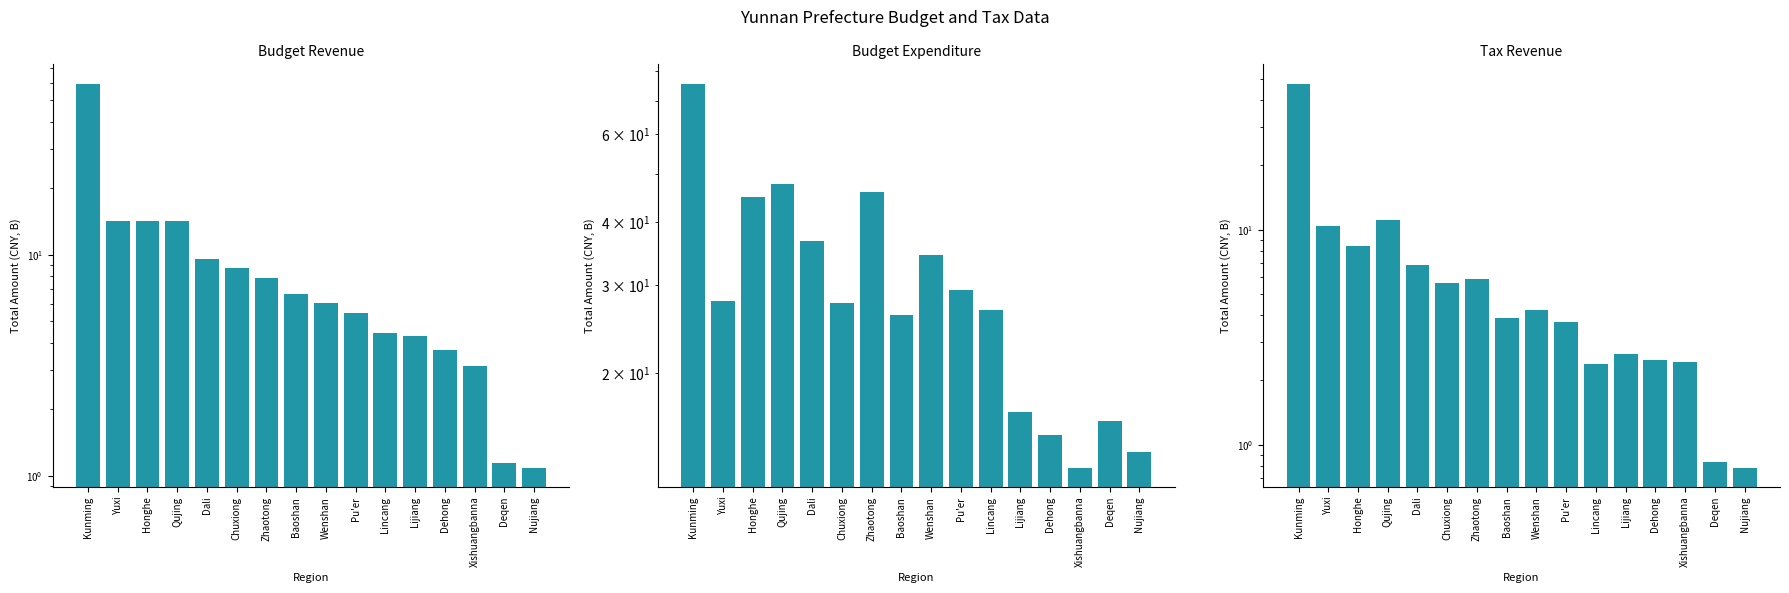

What is the maximum value for Tax Revenue?

47.7